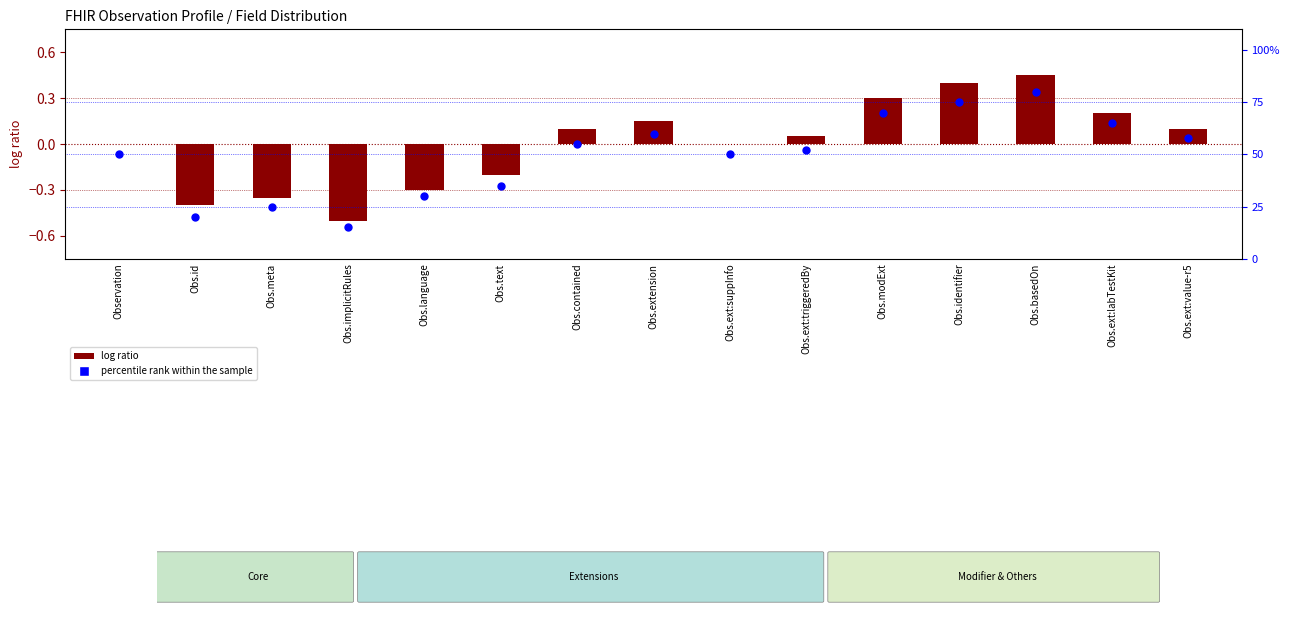

Which series has the largest total across all categories?

percentile rank within the sample